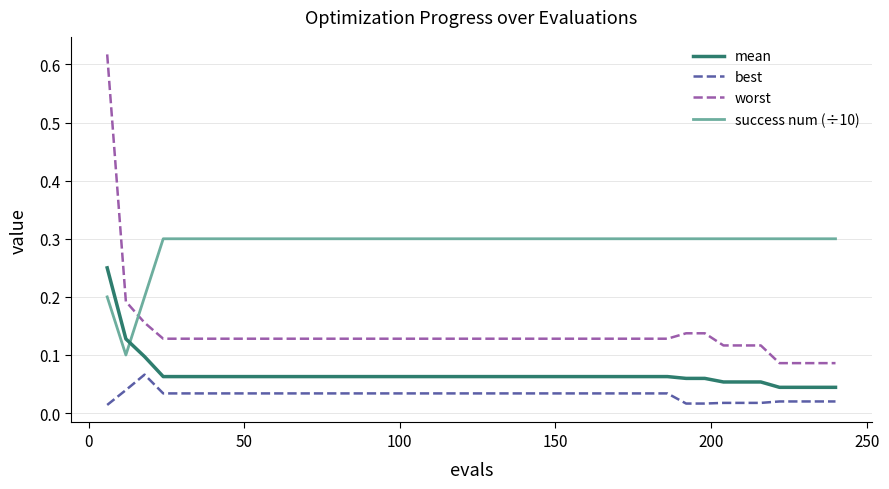

Which series has the widest spread of values?

worst